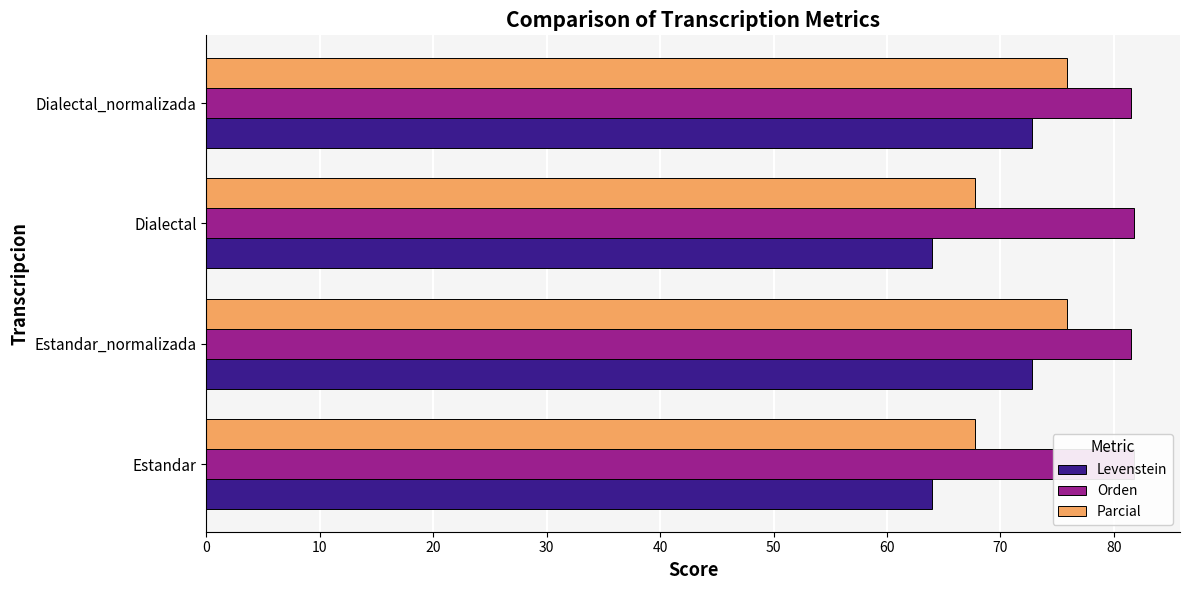

The Levenstein series shows 96.9 at Dialectal_normalizada. True or false?

False